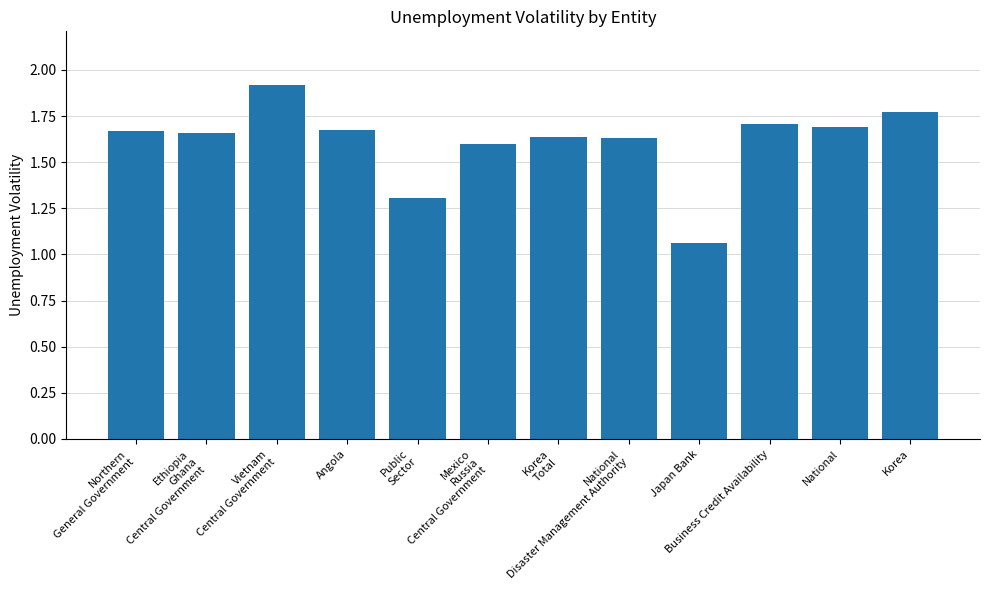

What is the difference between the second highest and minimum values?

0.7